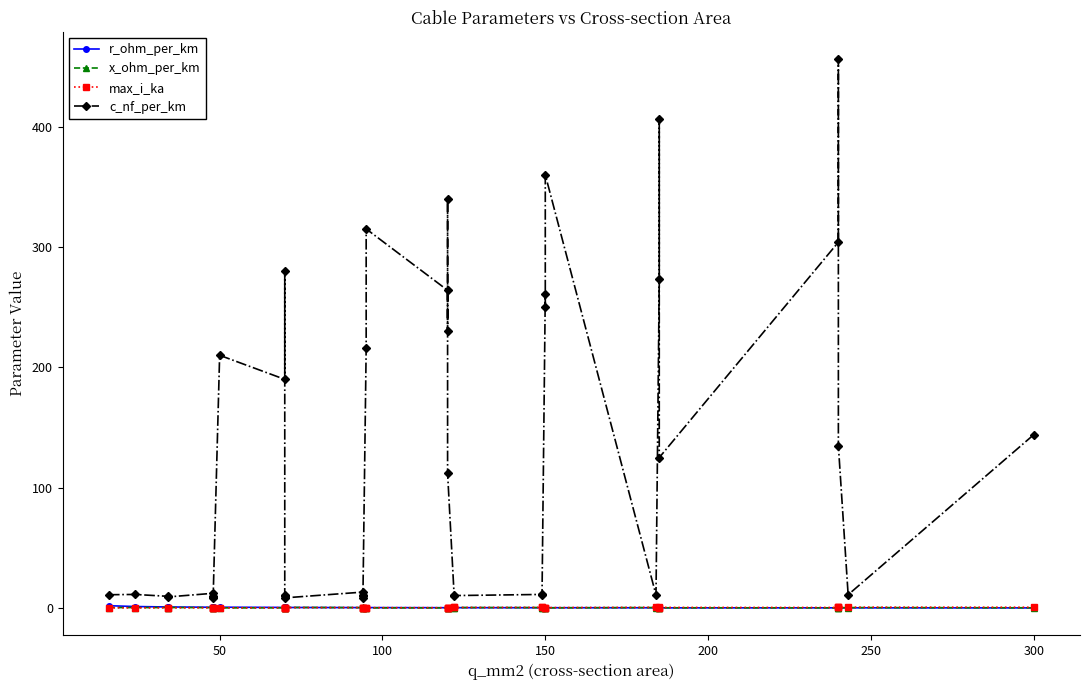

What is the value of the max_i_ka point at the 30th from the left?

0.3